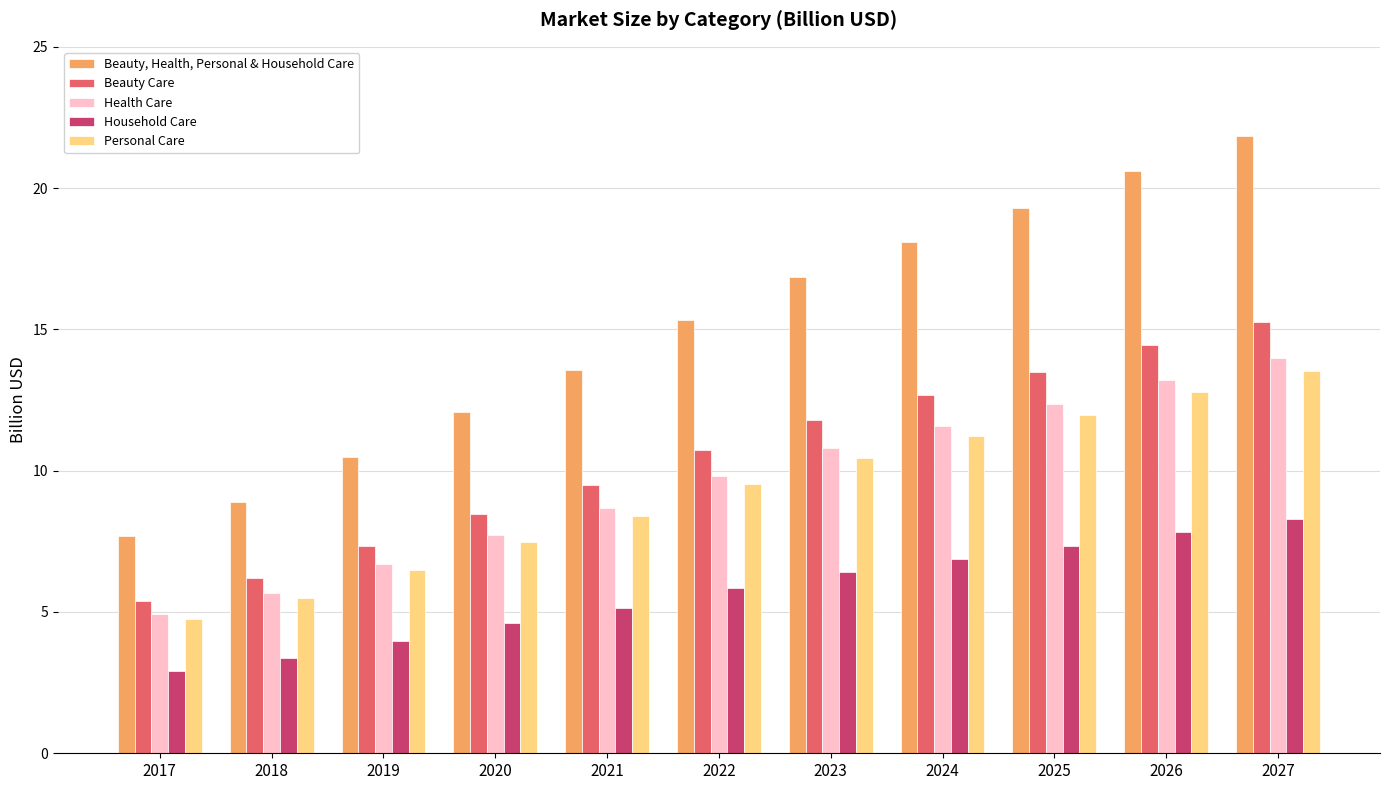

What is the lowest value of the Personal Care series?

4.8